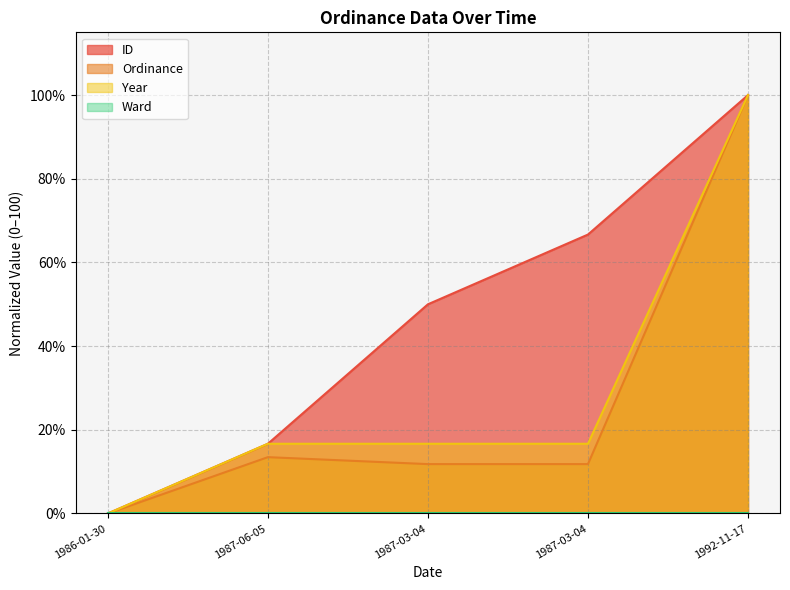

Does the chart display data point markers on the line(s)?

No